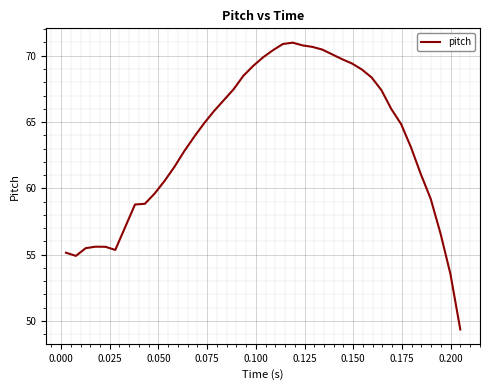

What is the difference between the maximum and minimum values?

21.6